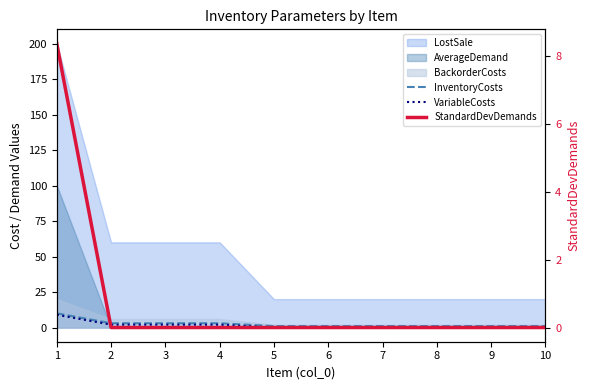

Is the value of VariableCosts at 6 greater than the value of StandardDevDemands at 8?

No